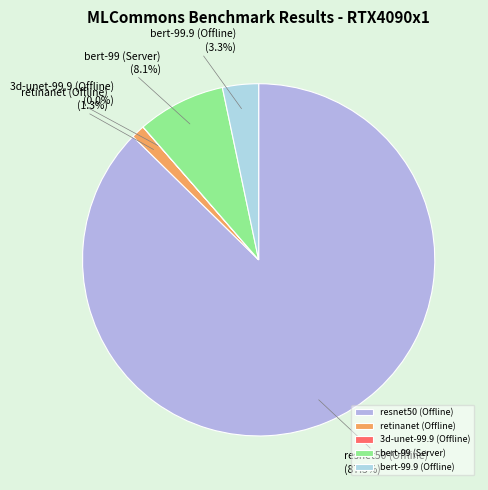

Between bert-99 (Server) and bert-99.9 (Offline), which is larger?

bert-99 (Server)